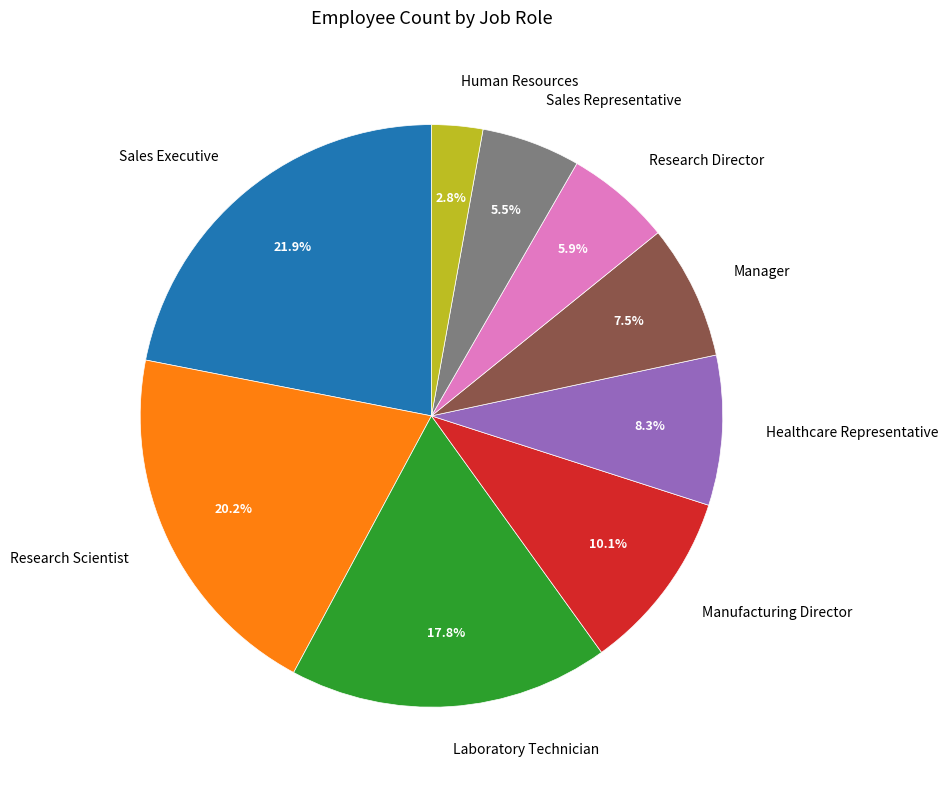

What is the ratio of the value at Sales Executive to the value at Healthcare Representative?

2.6